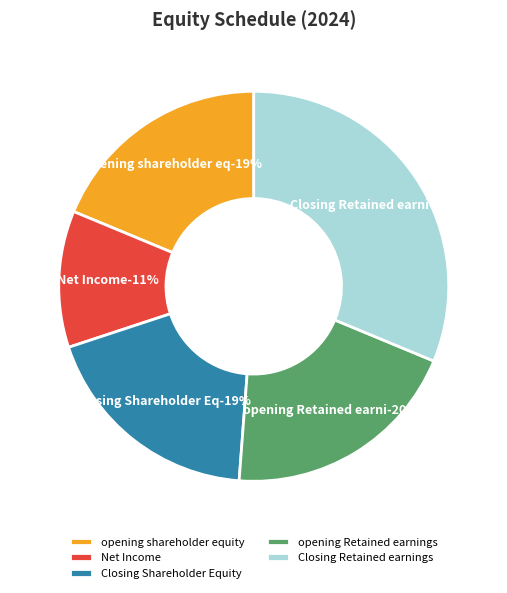

How much of the chart is everything except opening shareholder equity?

81.3%